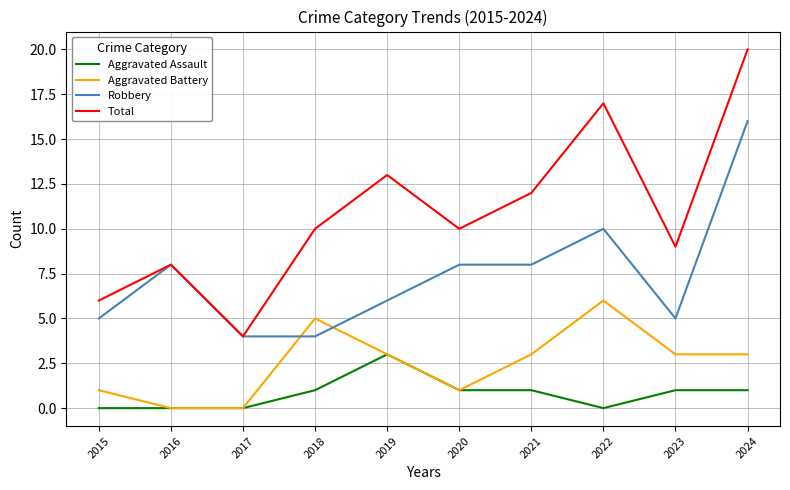

Reading left to right, transcribe all the data shown in this chart.

Aggravated Assault: 0	0	0	1	3	1	1	0	1	1
Aggravated Battery: 1	0	0	5	3	1	3	6	3	3
Robbery: 5	8	4	4	6	8	8	10	5	16
Total: 6	8	4	10	13	10	12	17	9	20